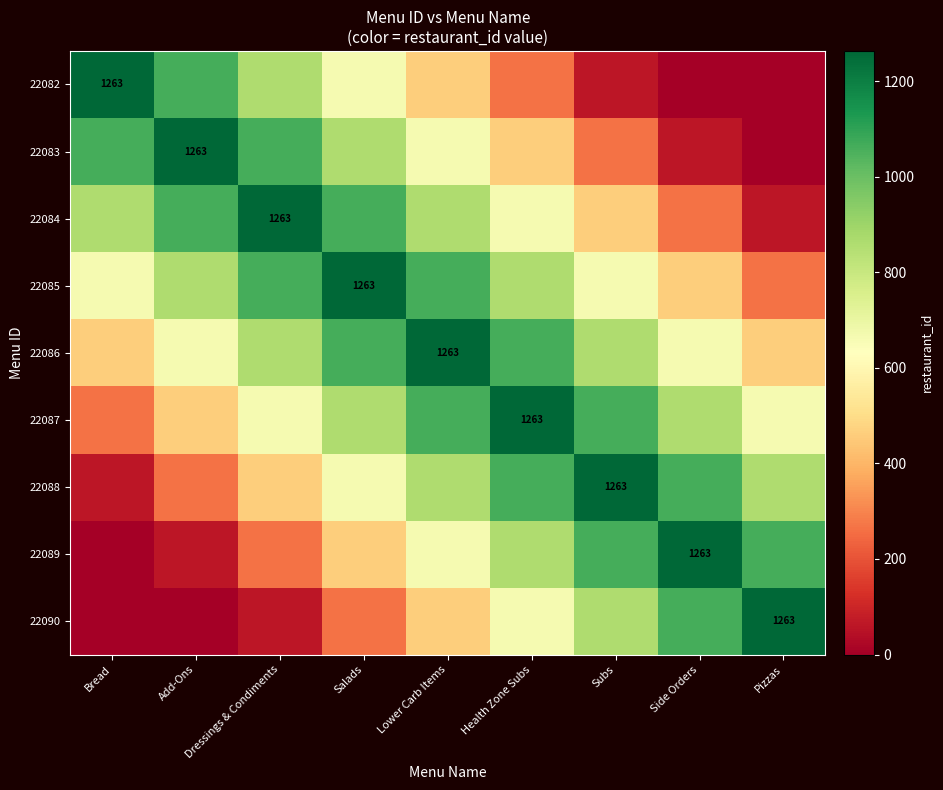

Which has a higher value, Health Zone Subs or Salads?

Salads